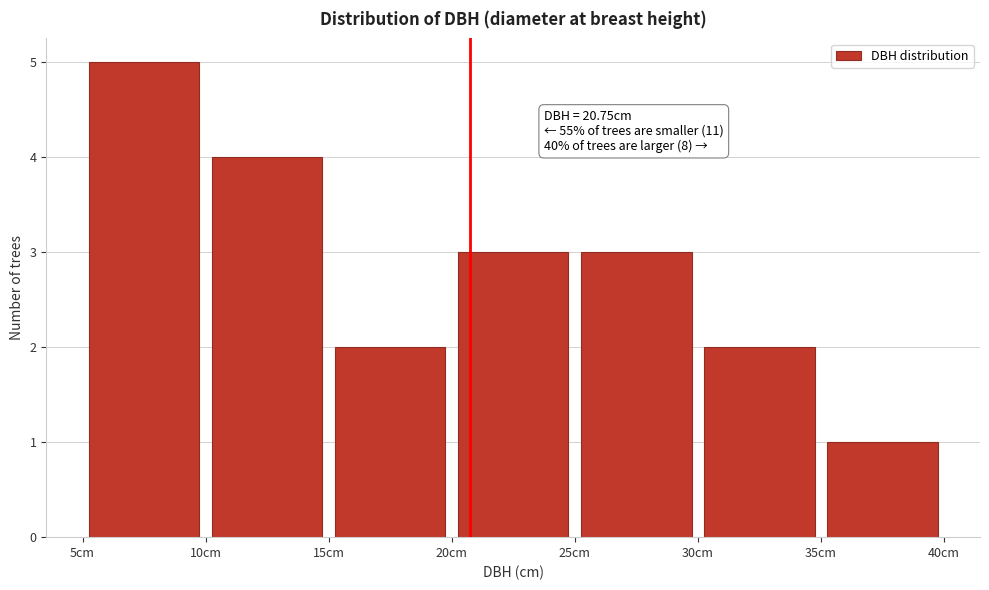

Over which range of the x-axis is the bar tallest?

5 to 10